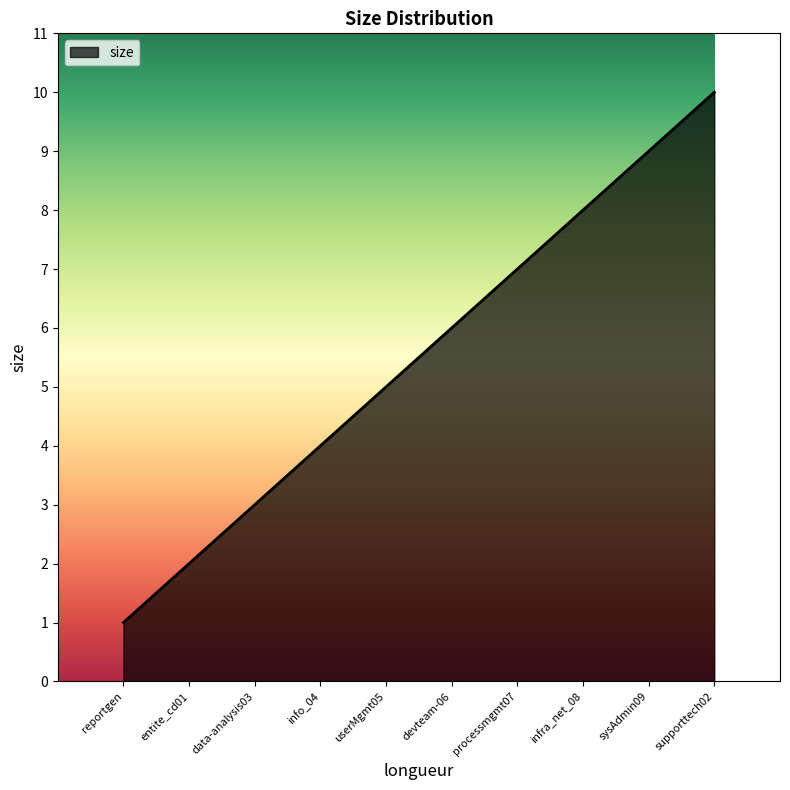

How many values are between 3 and 8?

6